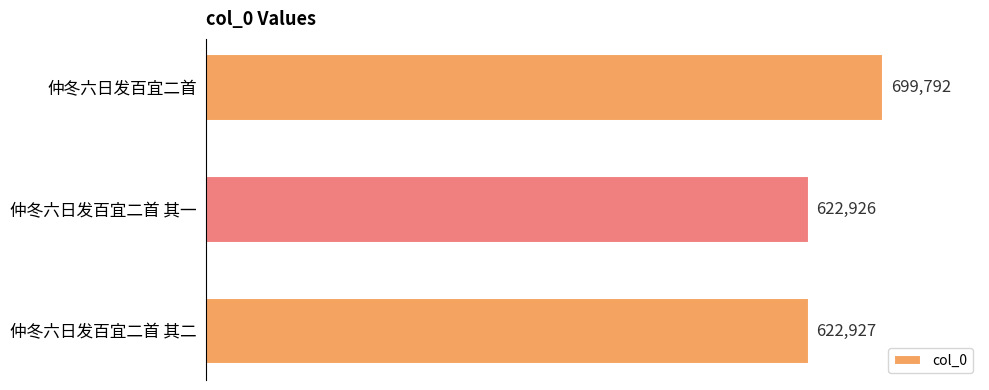

List the labels in order of value, largest first.

仲冬六日发百宜二首, 仲冬六日发百宜二首 其二, 仲冬六日发百宜二首 其一